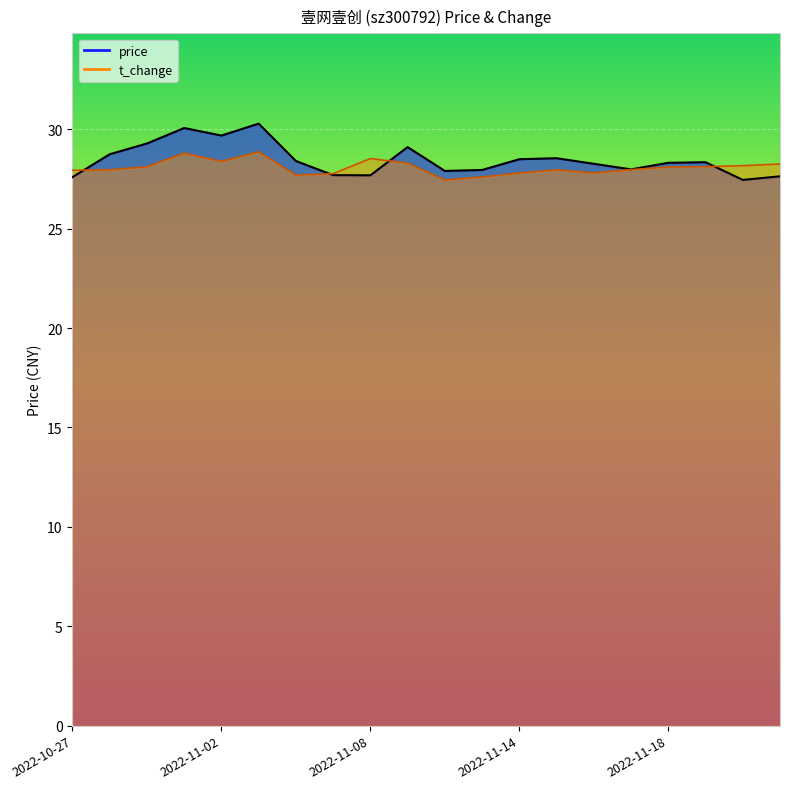

What is the difference between the highest and lowest values at 2022-11-16?

0.5